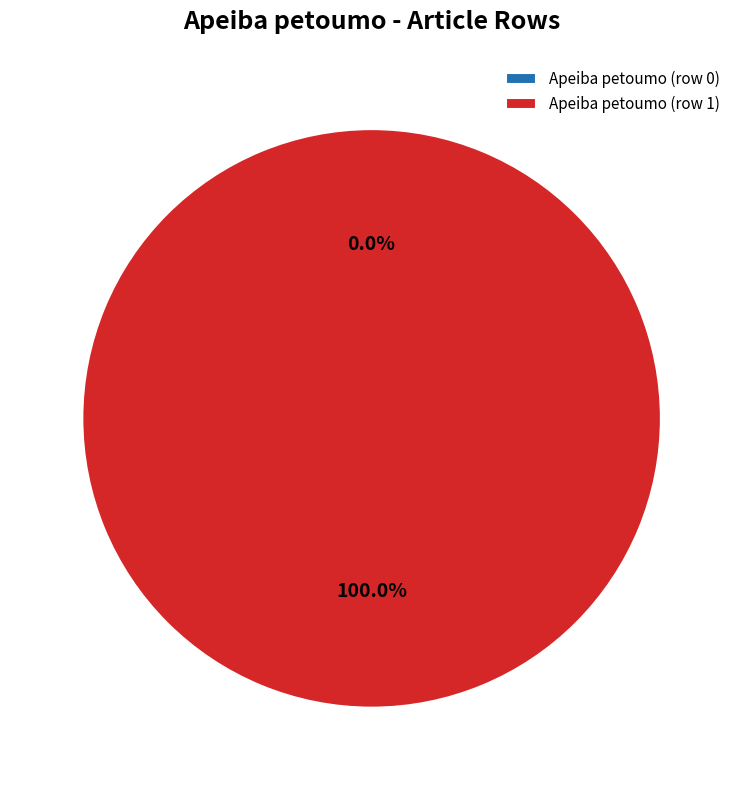

Rank the categories by value from lowest to highest.

Apeiba petoumo (row 0), Apeiba petoumo (row 1)